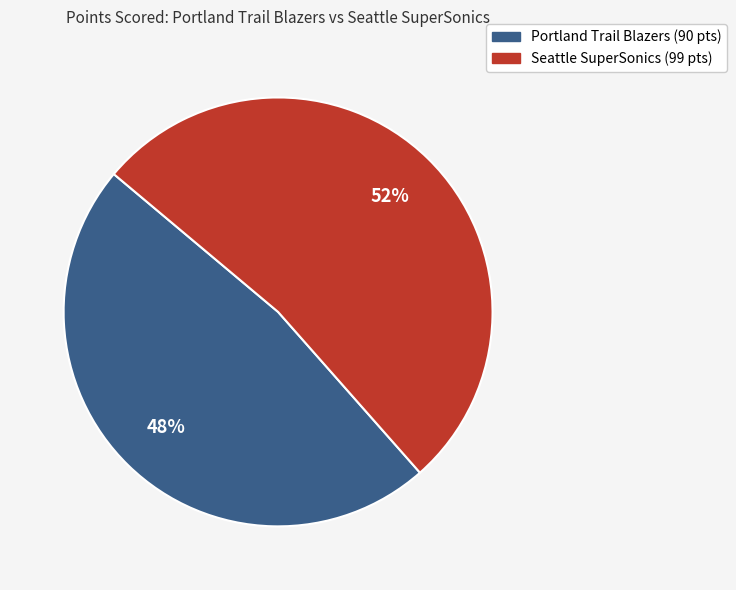

To the nearest percent, what is the average slice percentage?

50%